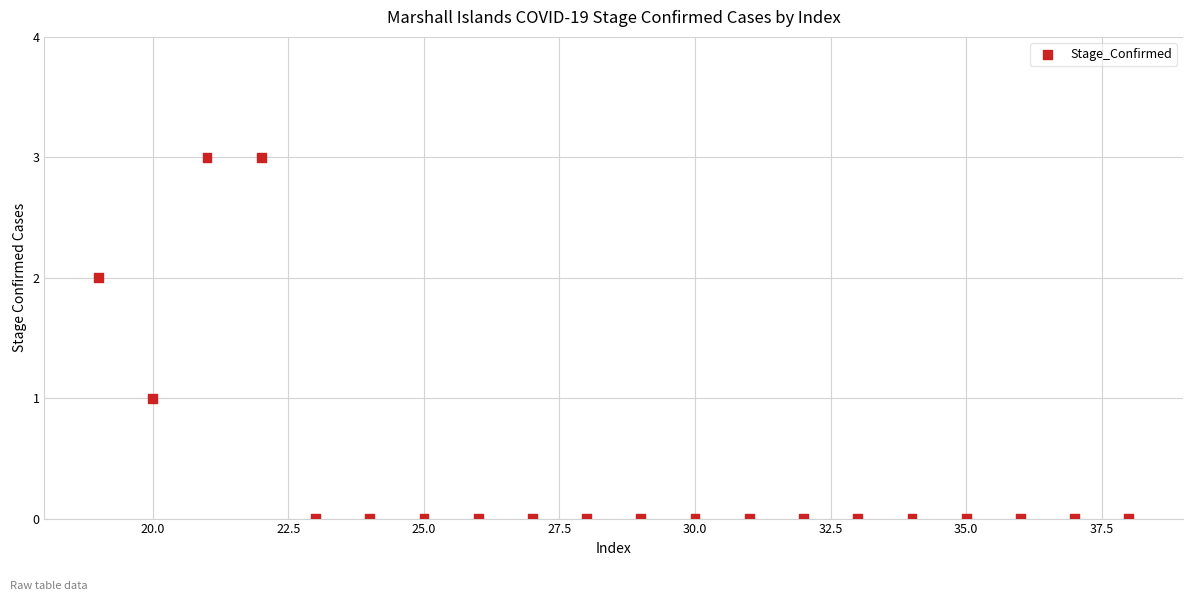

What is the range of X values (max minus min)?

19